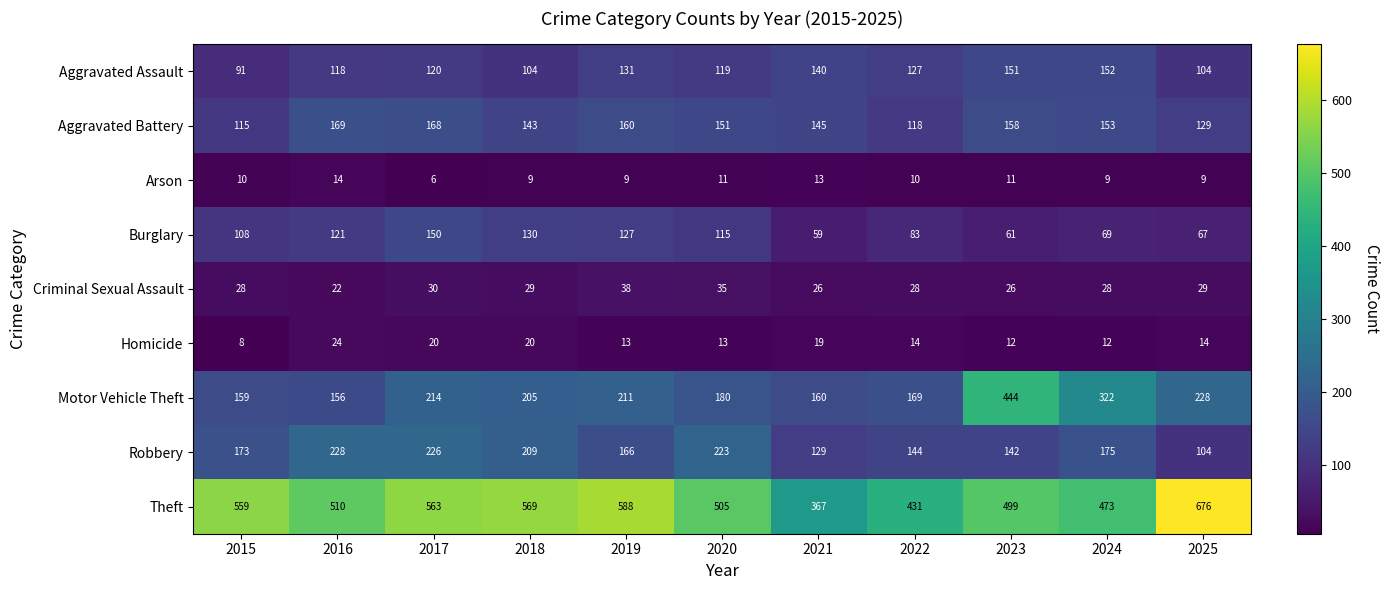

What is the lowest value of the Burglary series?

59